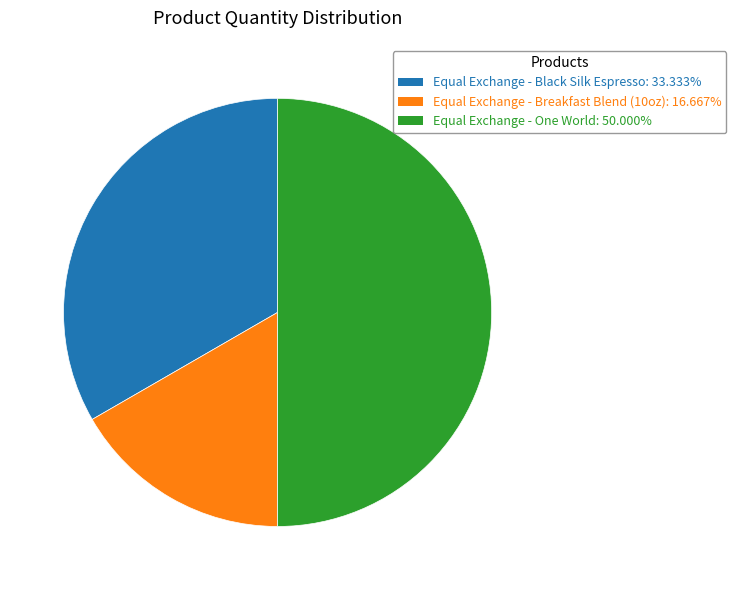

The Equal Exchange - One World slice represents 56% of the pie. True or false?

False